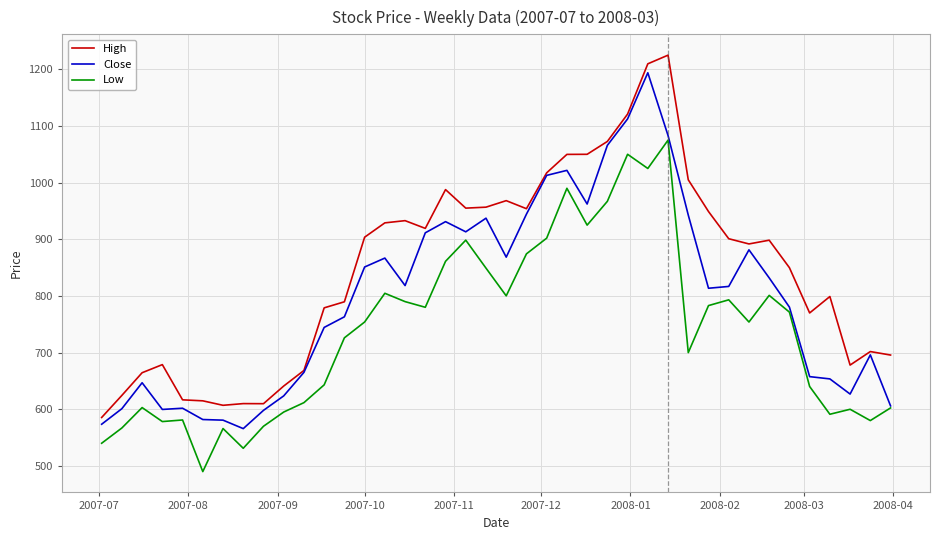

True or false: High has more than 2 interior local peaks.

True